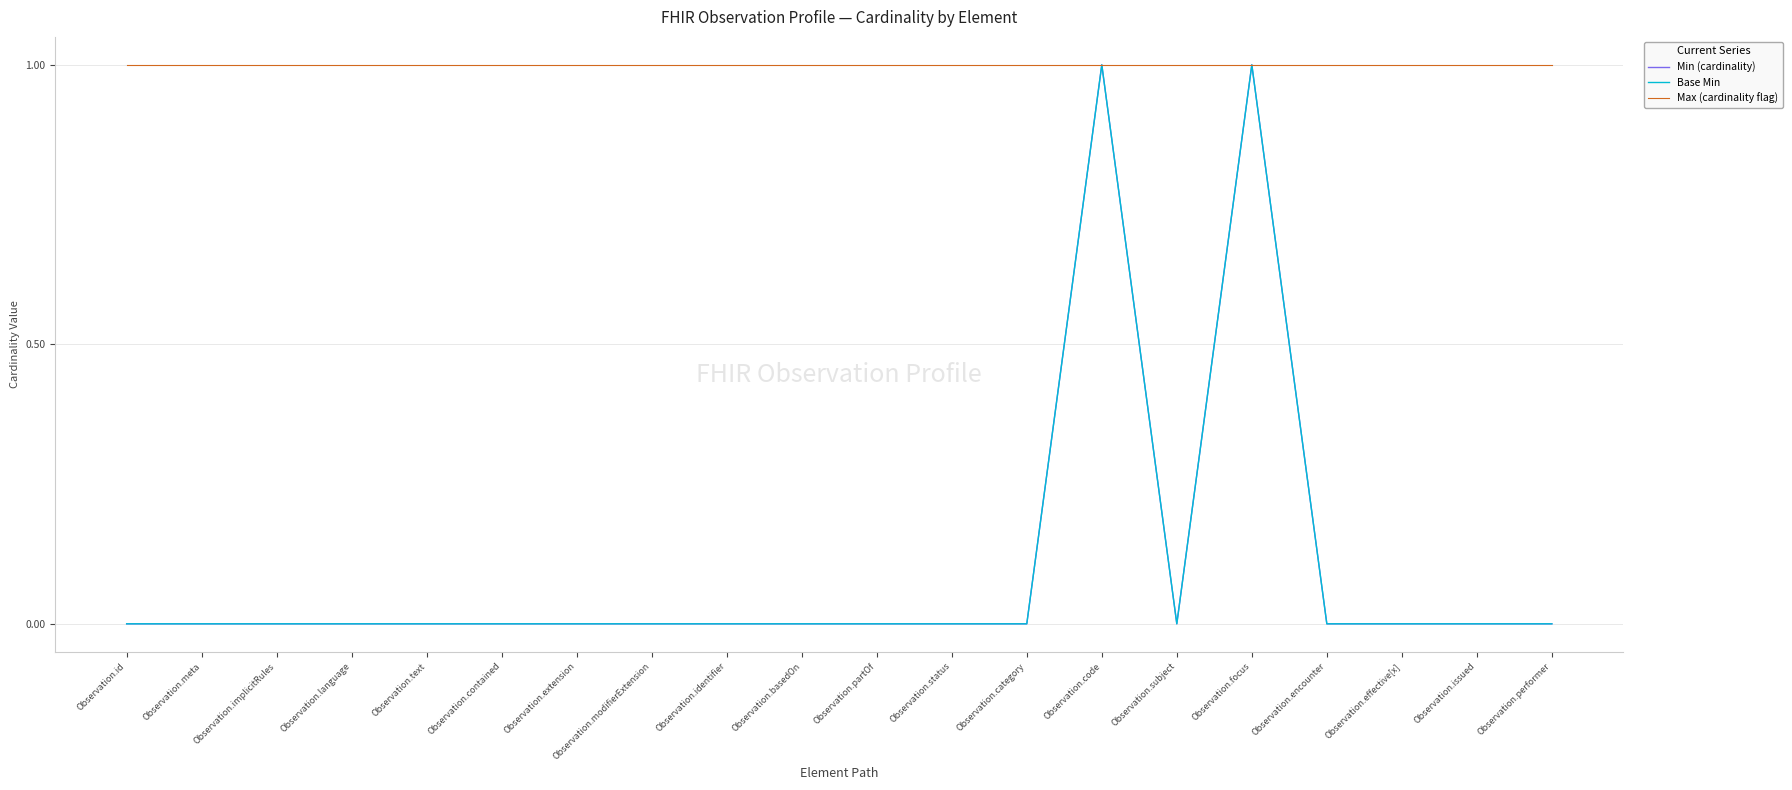

What is the approximate value of Max (cardinality flag) at Observation.performer?

1